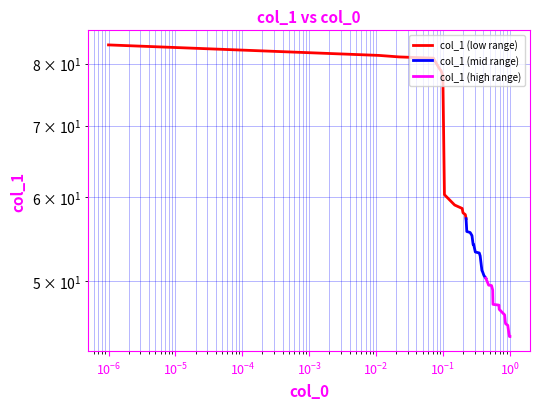

What is the value of the col_1 (low range) point at the 12th from the left?

58.0